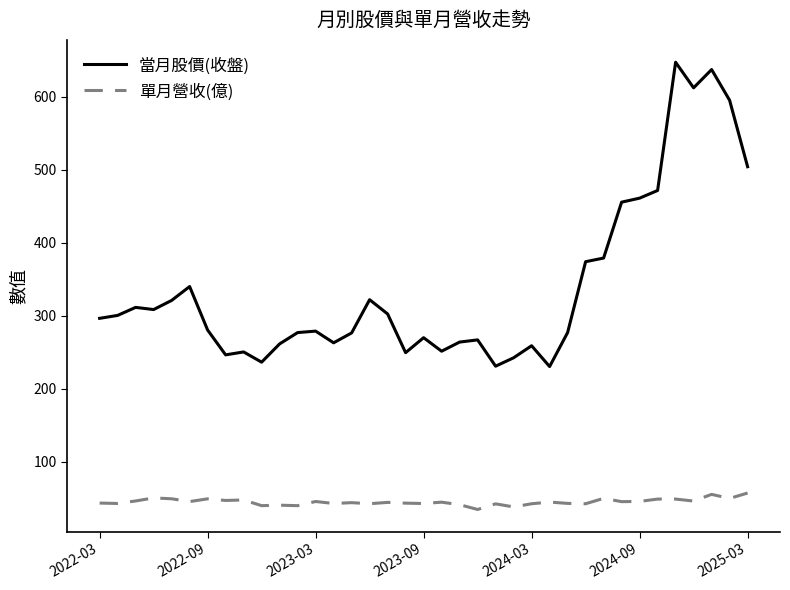

True or false: 單月營收(億) and 當月股價(收盤) intersect in this chart.

False